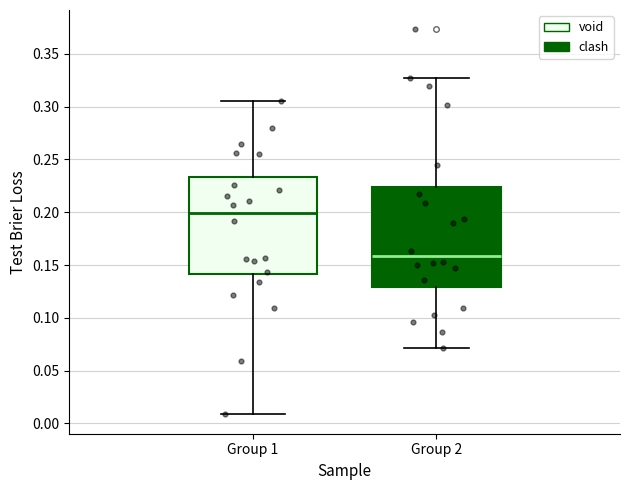

Reading left to right, read every box against the y-axis: the position of its median line, the range the box covers, and the ends of its whiskers. The values are not printed on the chart, so give them approximately, as read against the axis.

Group 1: median 0.200, box 0.140 to 0.235, whiskers 0.010 to 0.305
Group 2: median 0.160, box 0.130 to 0.225, whiskers 0.070 to 0.330